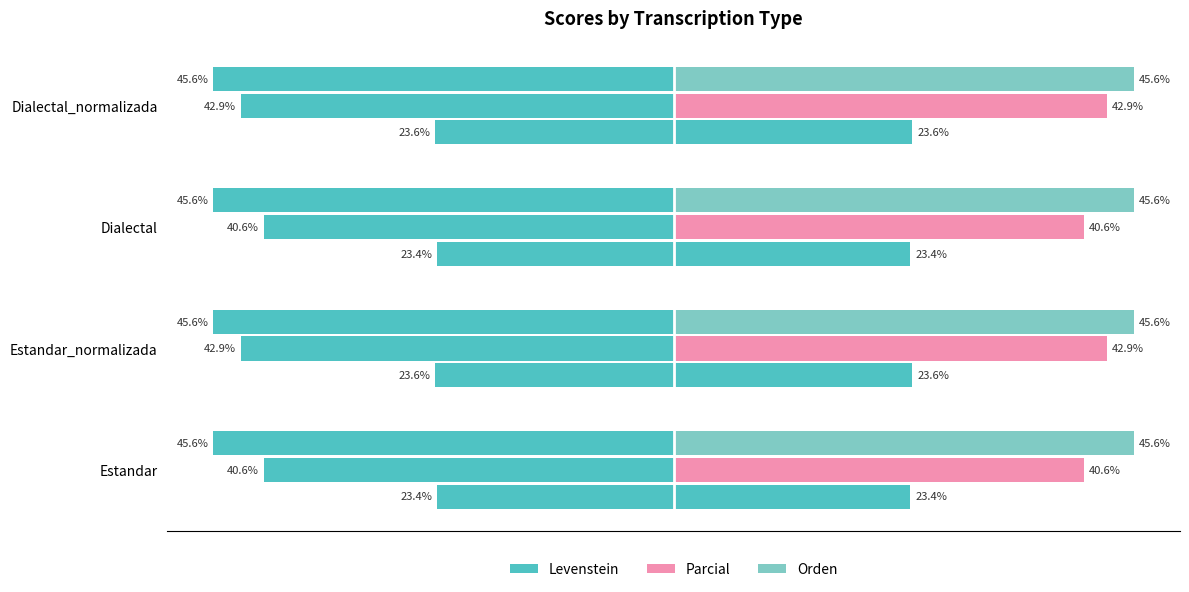

At −60, list the series in order from largest to smallest.

Parcial, Levenstein, Orden